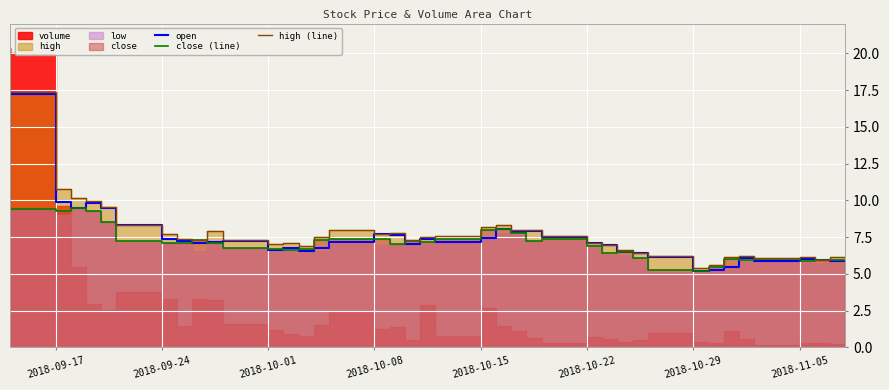

At which label does open reach its peak?

2018-09-17